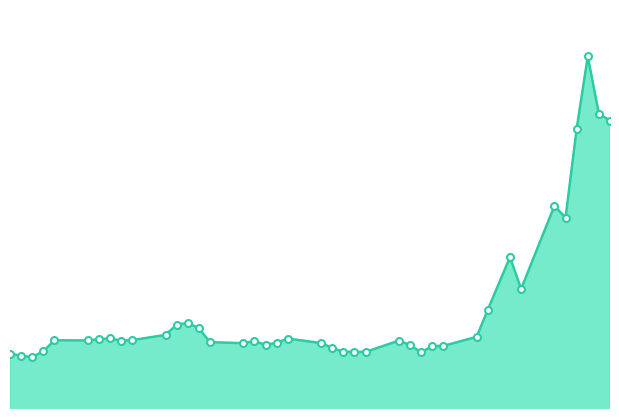

How many lines are shown in the chart?

1